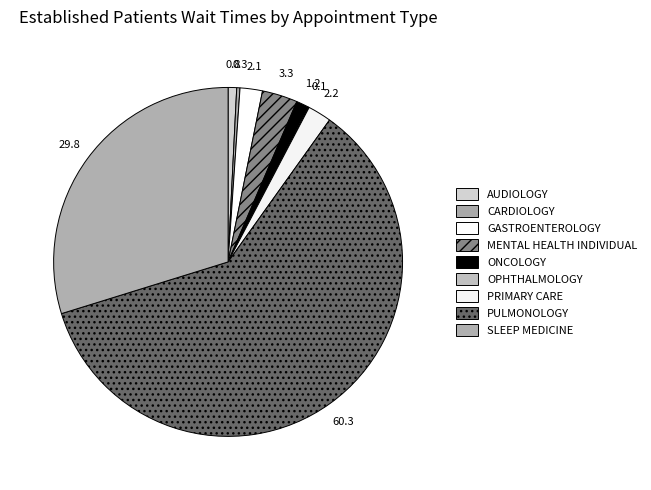

To the nearest percent, what is the average slice percentage?

11%